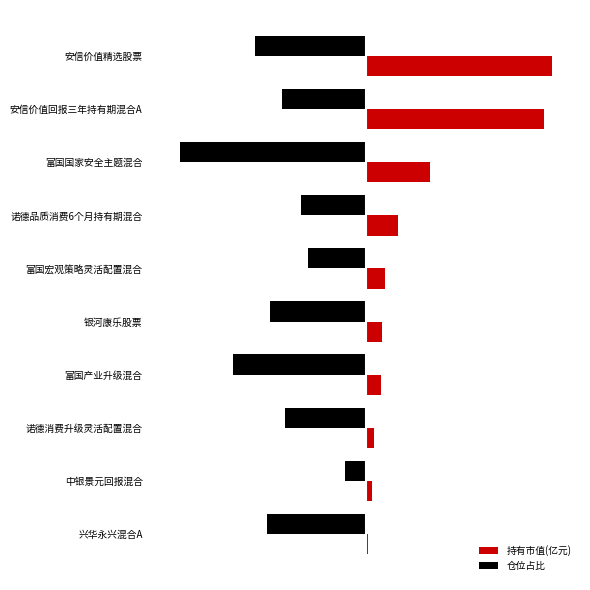

What is the sum of all 仓位占比 values?

-20.1